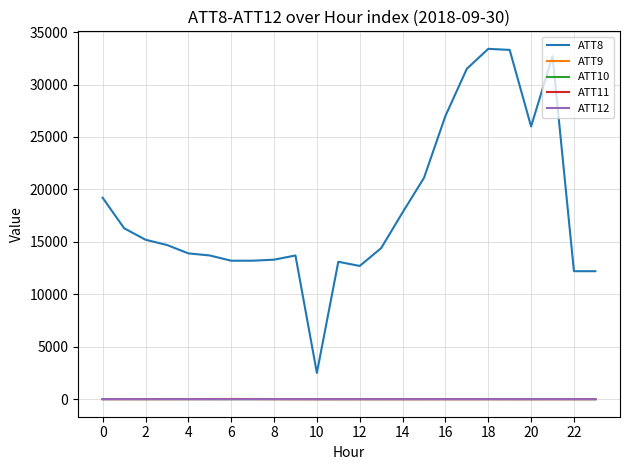

What is the greatest value displayed?

33400.0